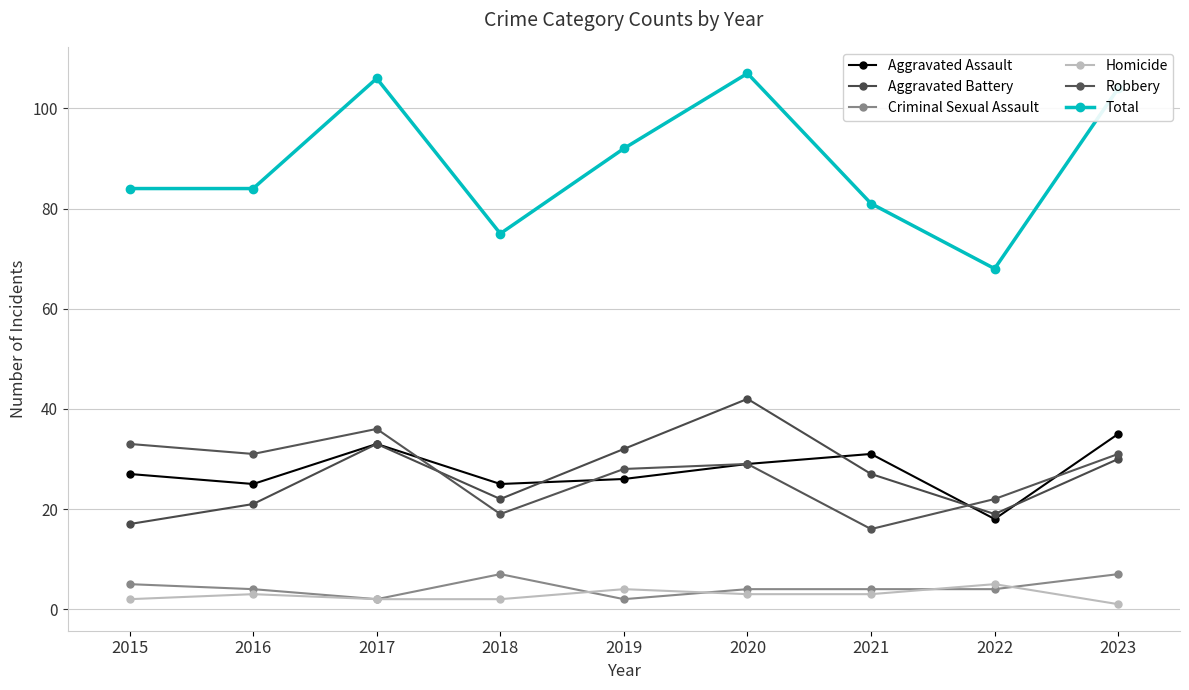

How many categories are shown in the chart?

9